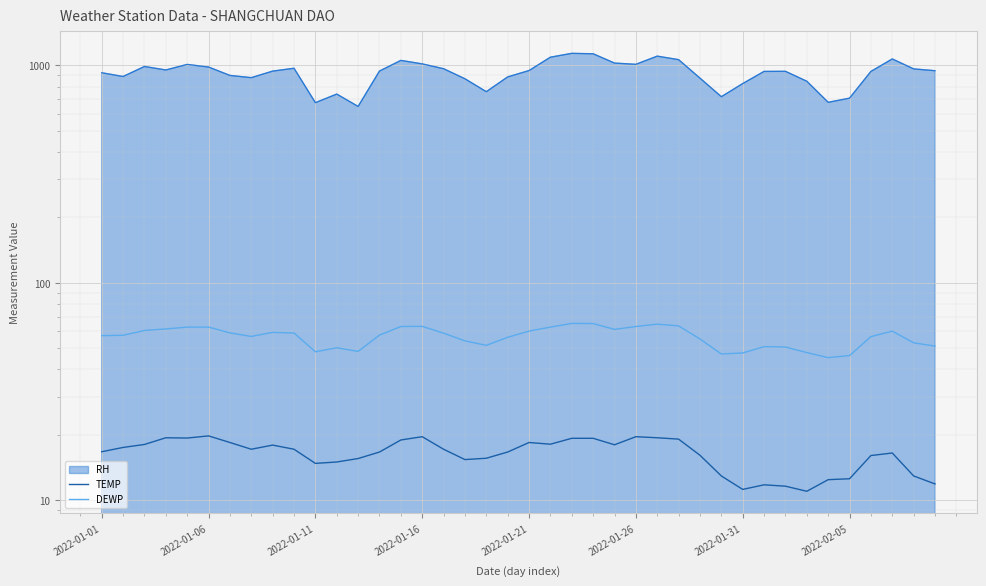

List the series in order of their peak value, highest first.

DEWP, TEMP